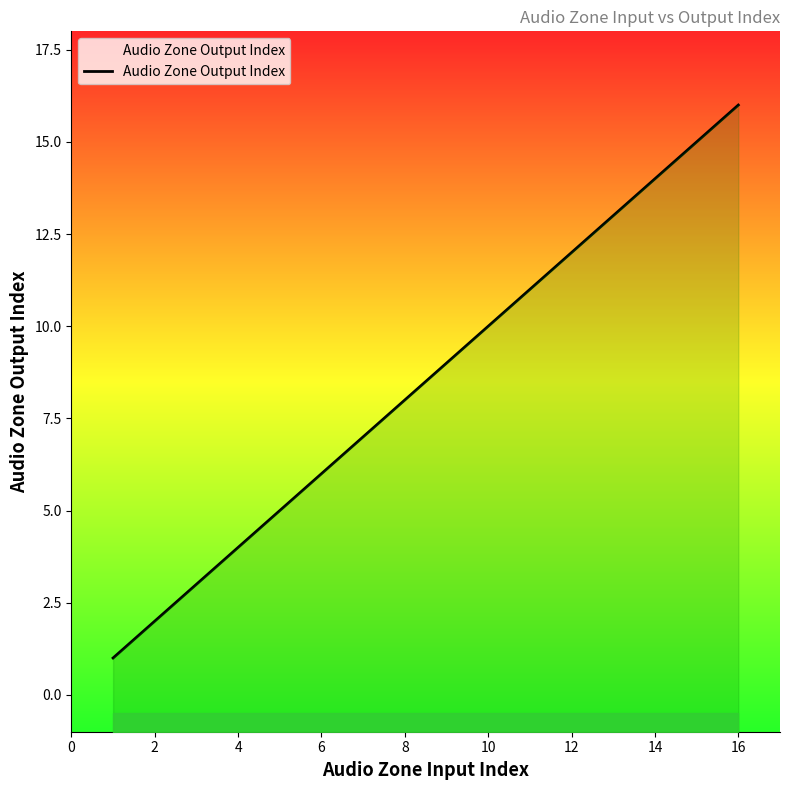

True or false: the data has more than 1 interior local peaks.

False